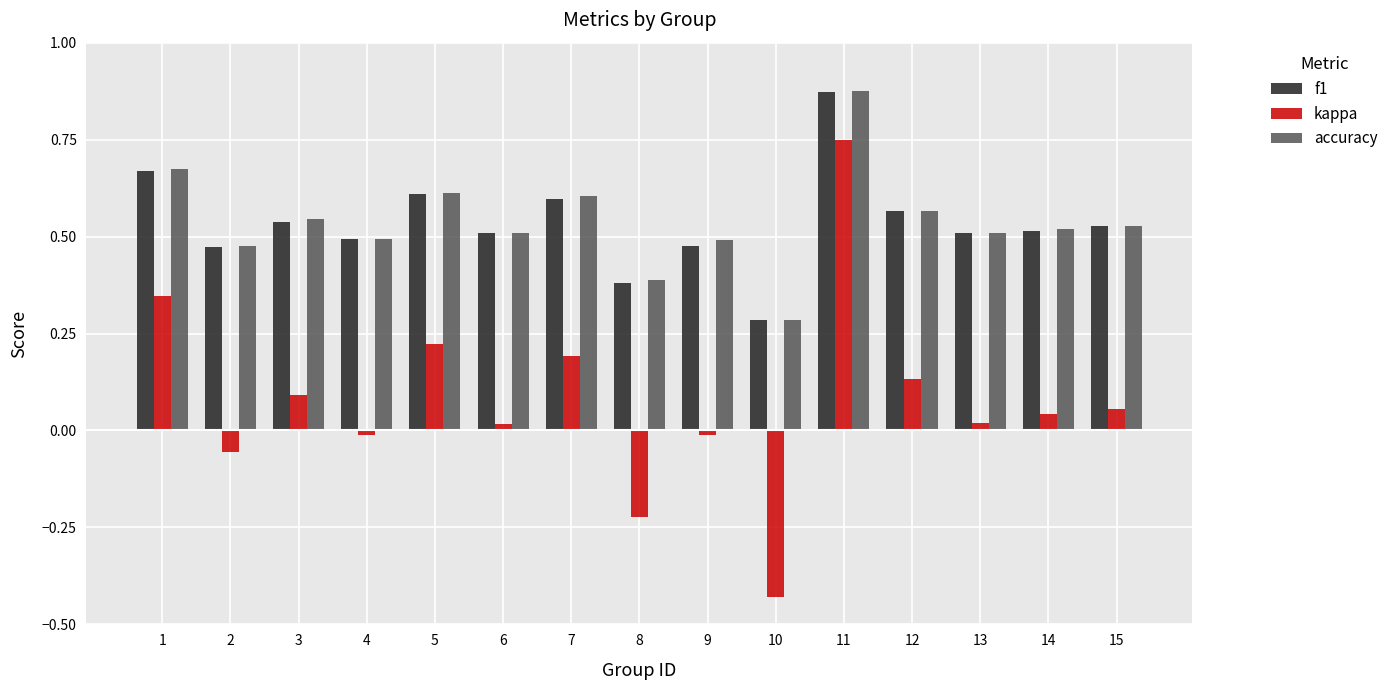

Between 3 and 11, which series saw the biggest shift?

kappa